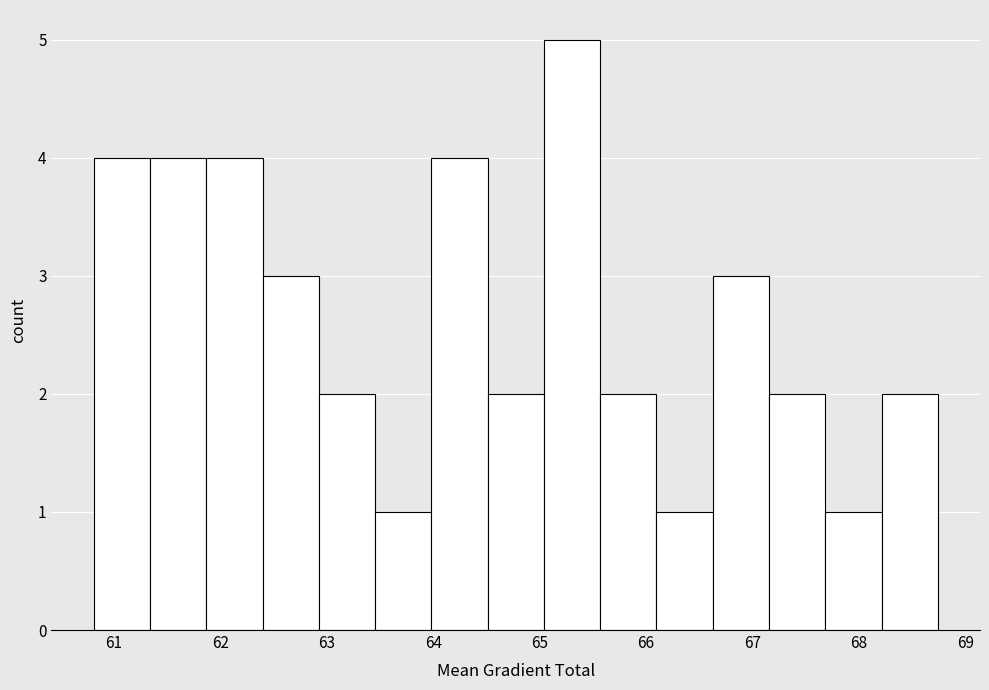

Reading left to right, transcribe this chart: for each bar, give the range it covers on the x-axis and its height. Neither the bar edges nor the heights are printed on the chart, so give them approximately, as read against the axes.

60.8 to 61.3: 4
61.3 to 61.9: 4
61.9 to 62.4: 4
62.4 to 62.9: 3
62.9 to 63.5: 2
63.5 to 64.0: 1
64.0 to 64.5: 4
64.5 to 65.0: 2
65.0 to 65.6: 5
65.6 to 66.1: 2
66.1 to 66.6: 1
66.6 to 67.2: 3
67.2 to 67.7: 2
67.7 to 68.2: 1
68.2 to 68.7: 2